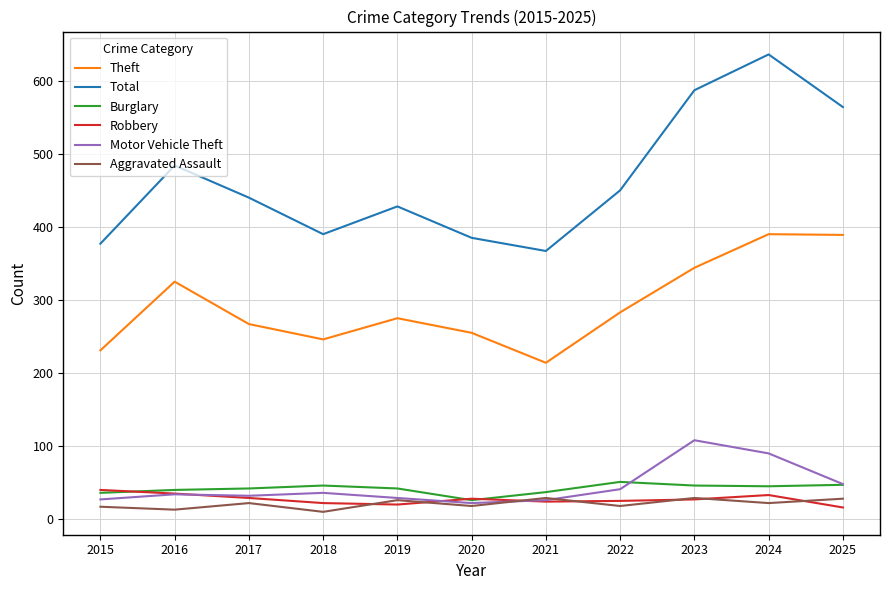

Which series has the largest range (max minus min)?

Total